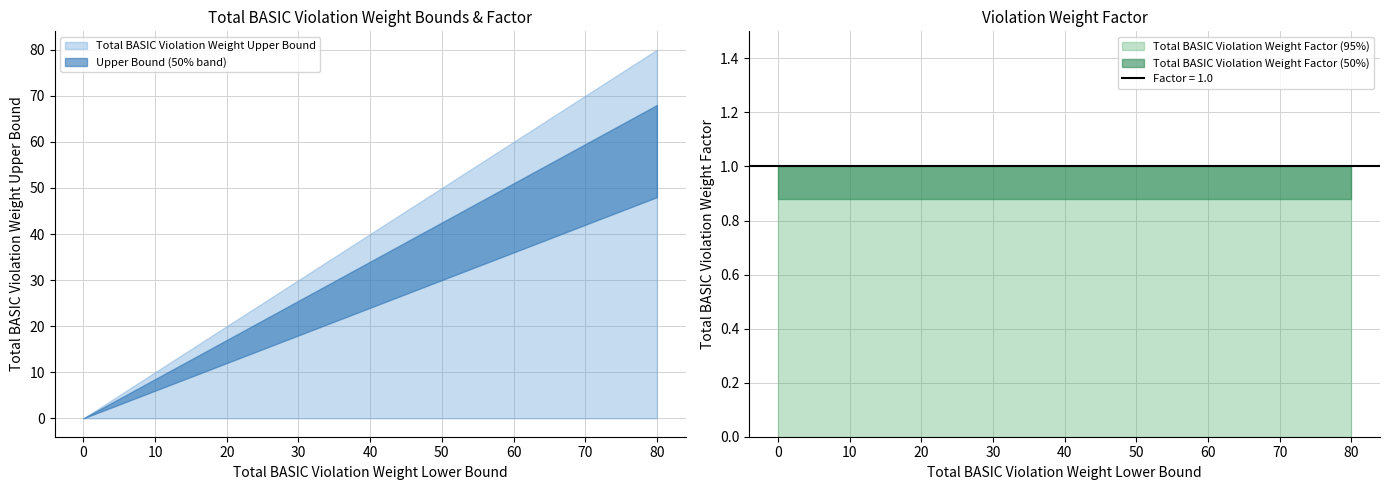

Where do Total BASIC Violation Weight Factor and Total BASIC Violation Weight Upper Bound first cross each other?

0 and 5